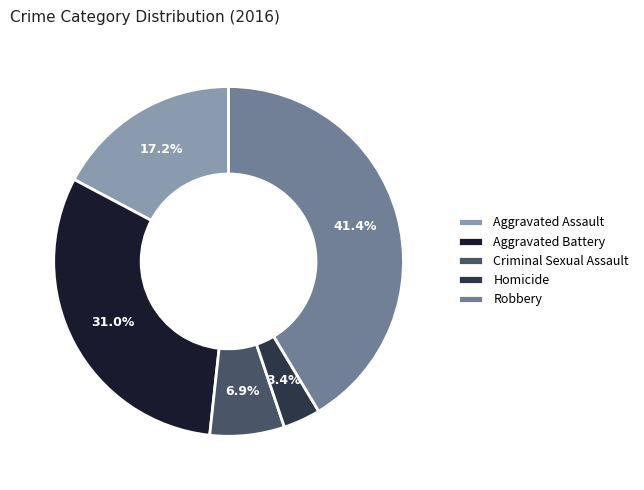

What is the largest slice in the pie chart?

Robbery